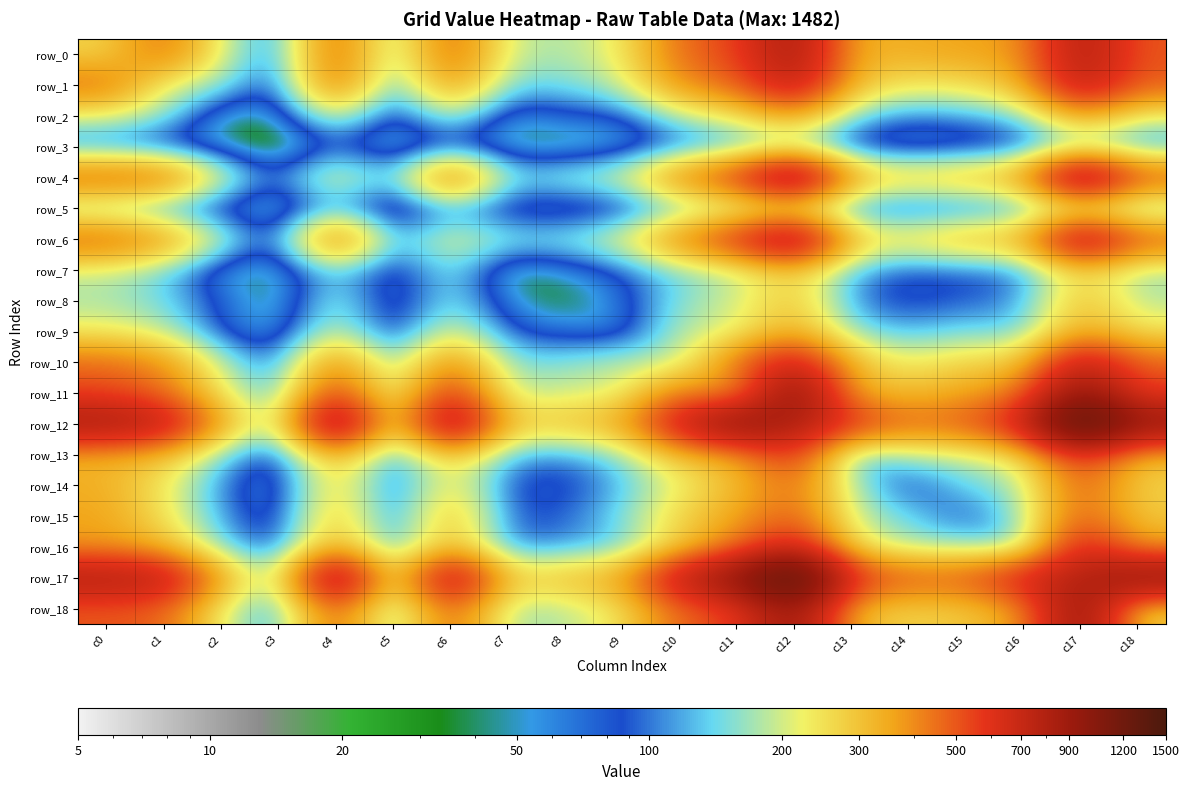

What is the difference between the maximum and minimum values in the row_7 series?

263